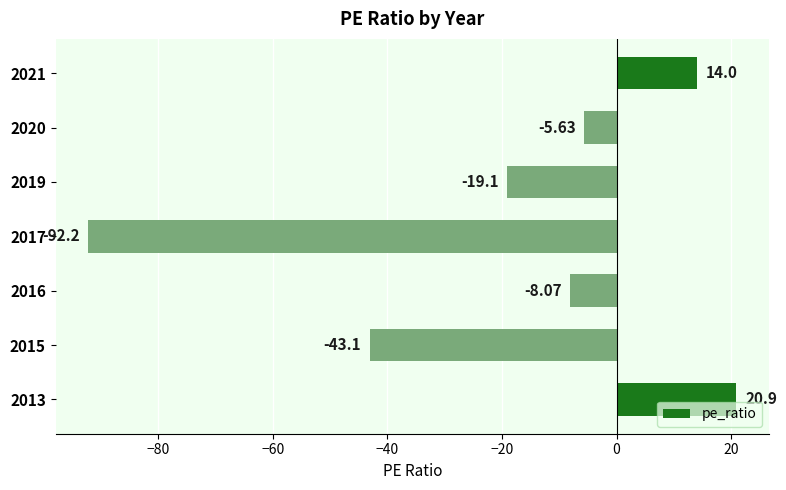

What is the difference between the maximum and minimum values?

113.1